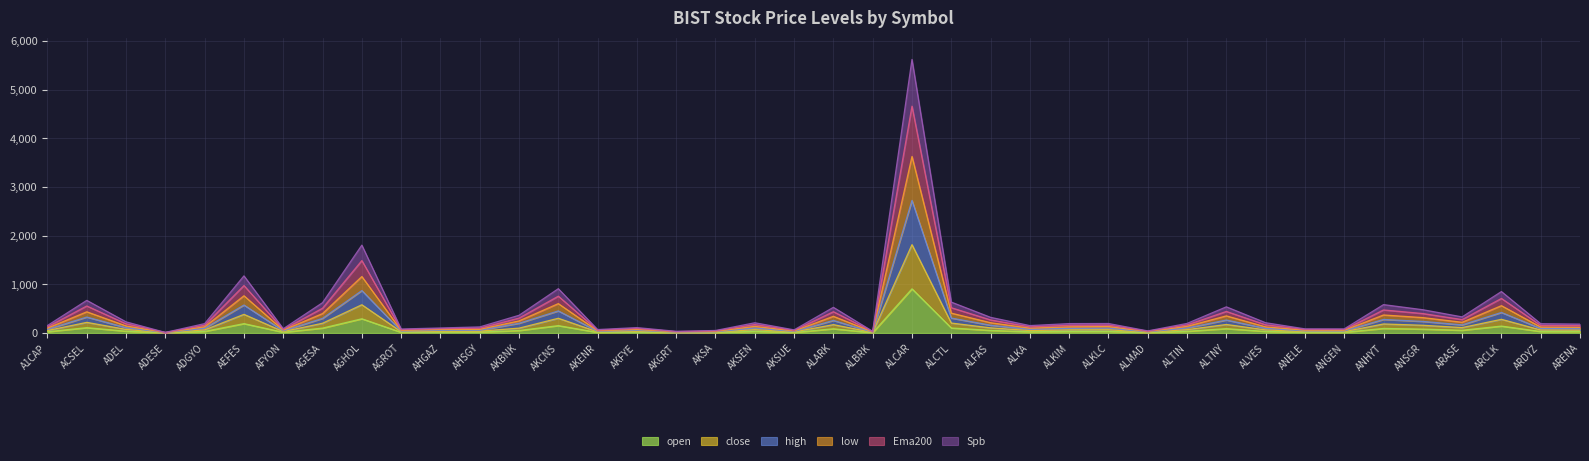

In low, how many points are higher than both neighbors (excluding endpoints)?

12